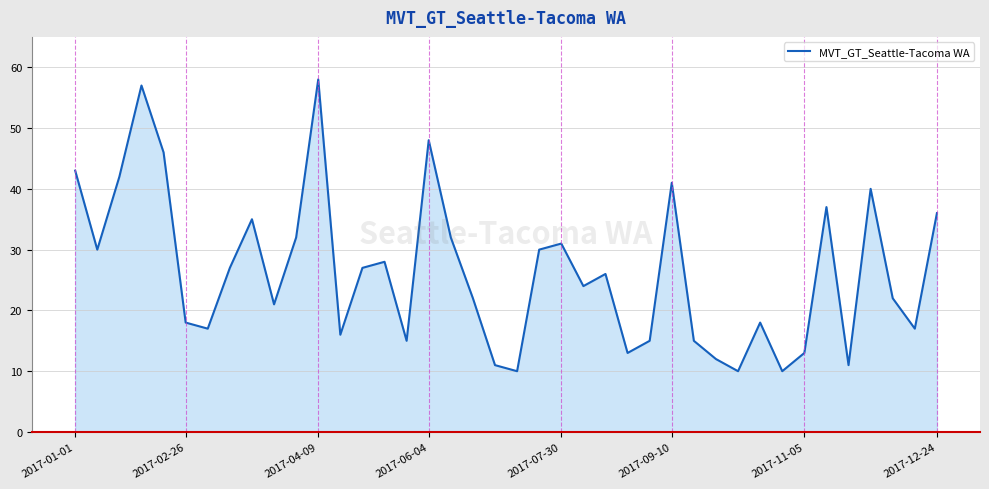

What is the maximum value shown in the chart?

58